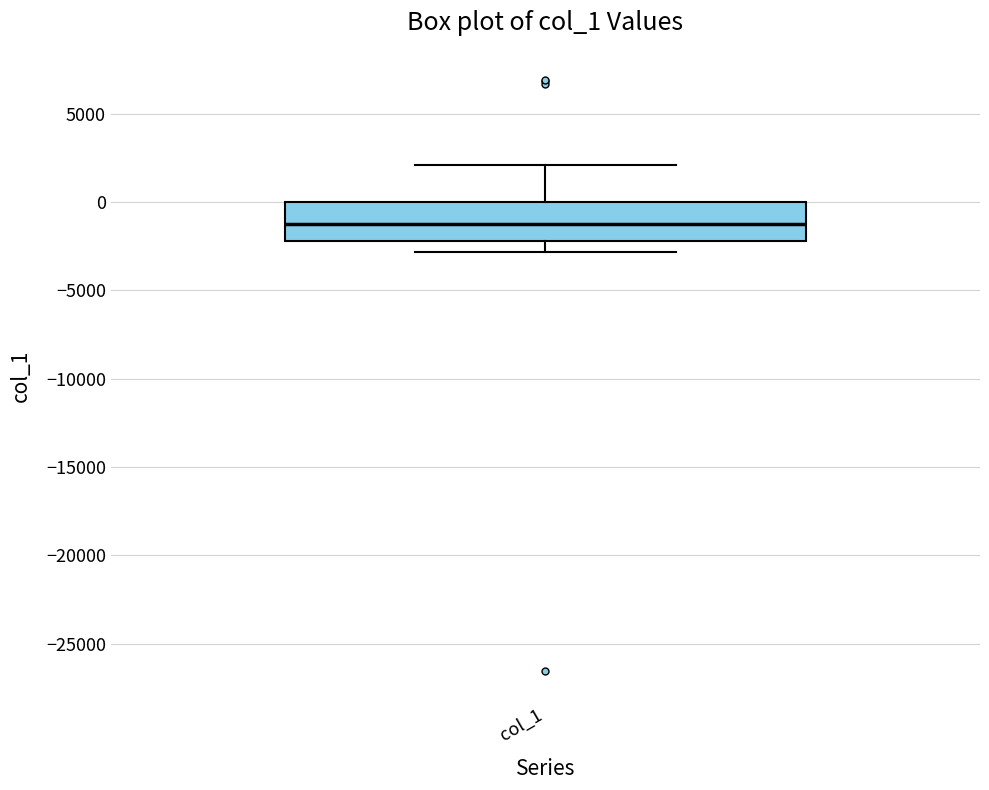

Where is the upper edge of the box for col_1 on the y-axis? The values are not printed on the chart, so give them approximately, as read against the axis.

0